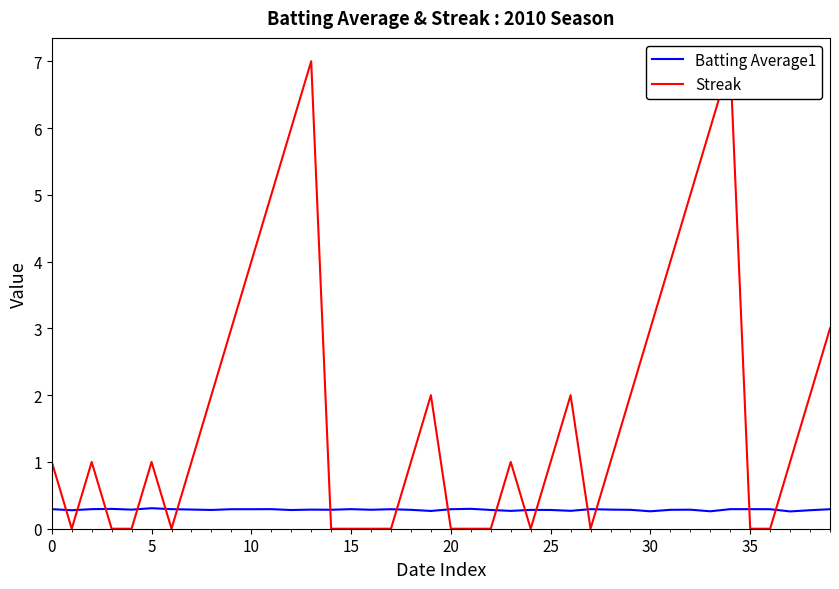

What is the lowest value of the Batting Average1 series?

0.3